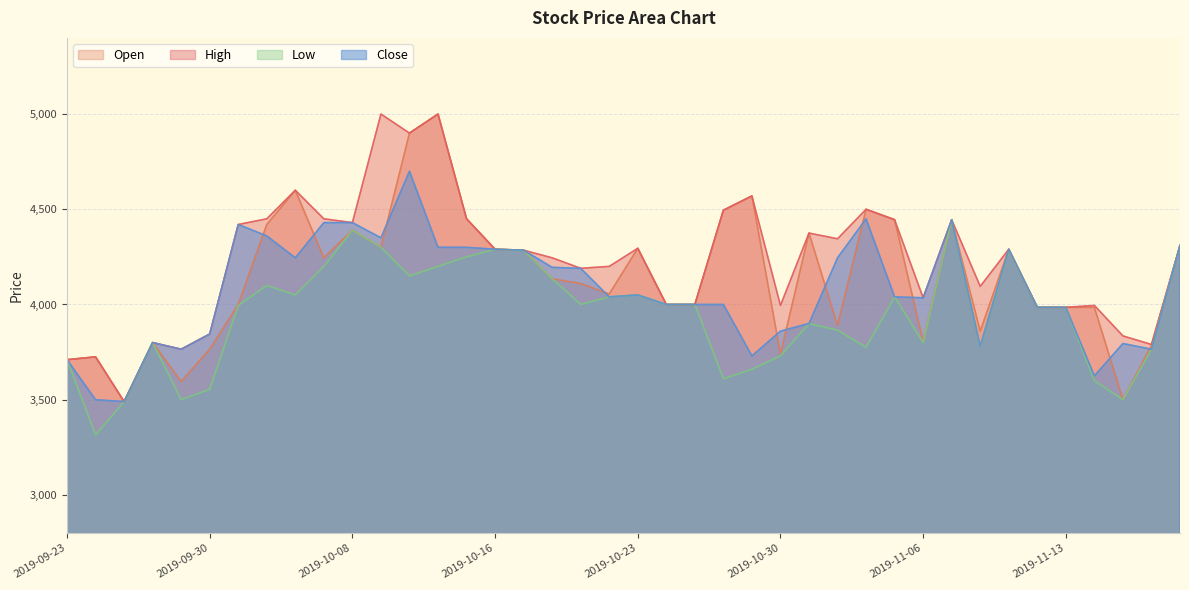

What is the smallest value displayed?

3315